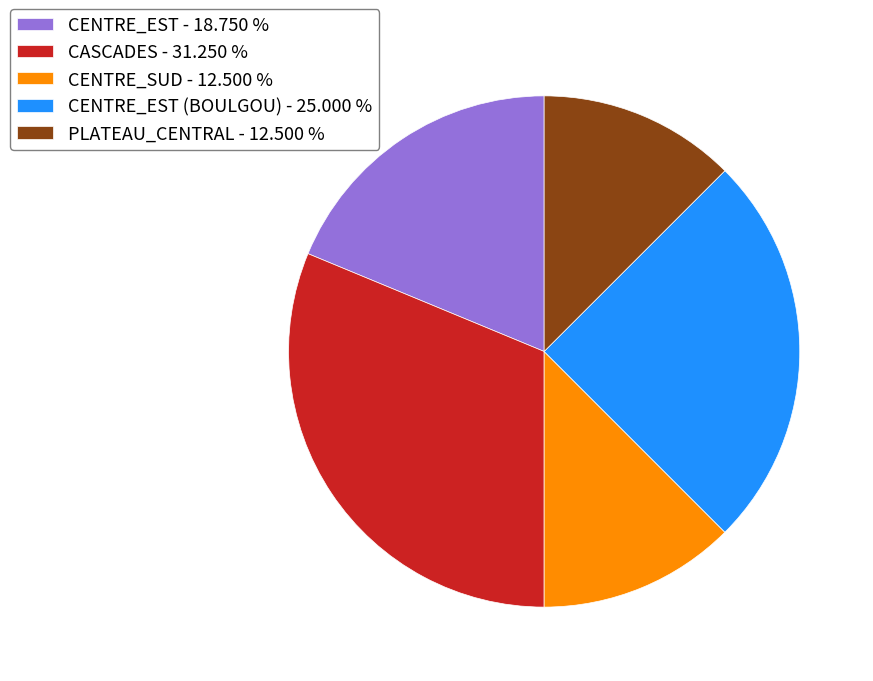

Is there a majority slice in this chart?

No